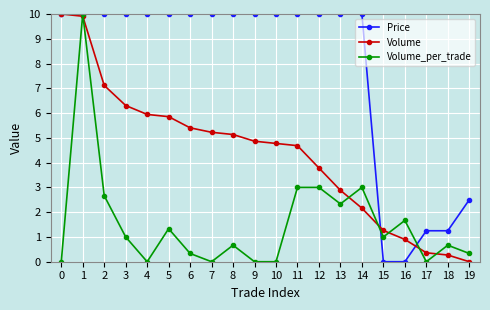

What is the difference between the maximum and minimum values in the Volume_per_trade series?

10.0